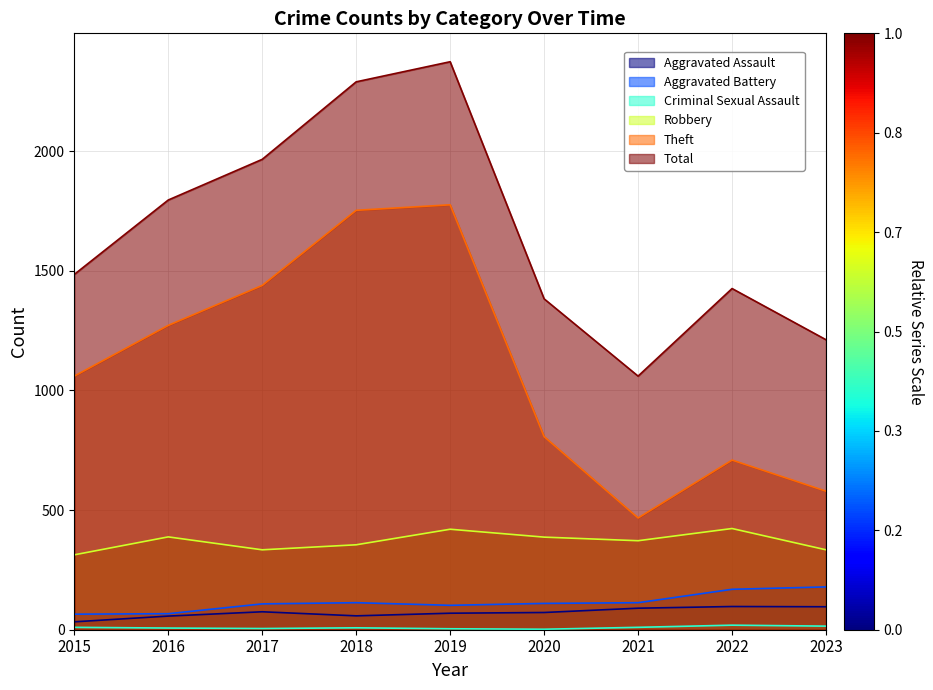

Does the chart display data point markers on the line(s)?

No